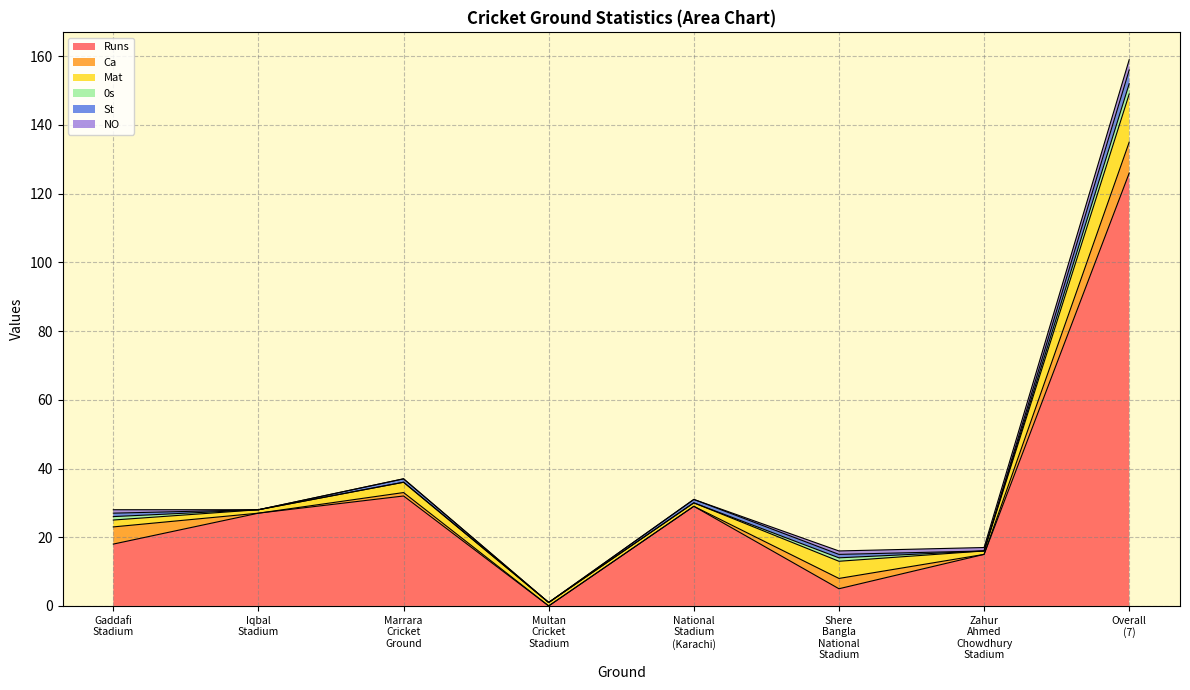

List the series in order of their peak value, lowest first.

0s, NO, St, Ca, Mat, Runs